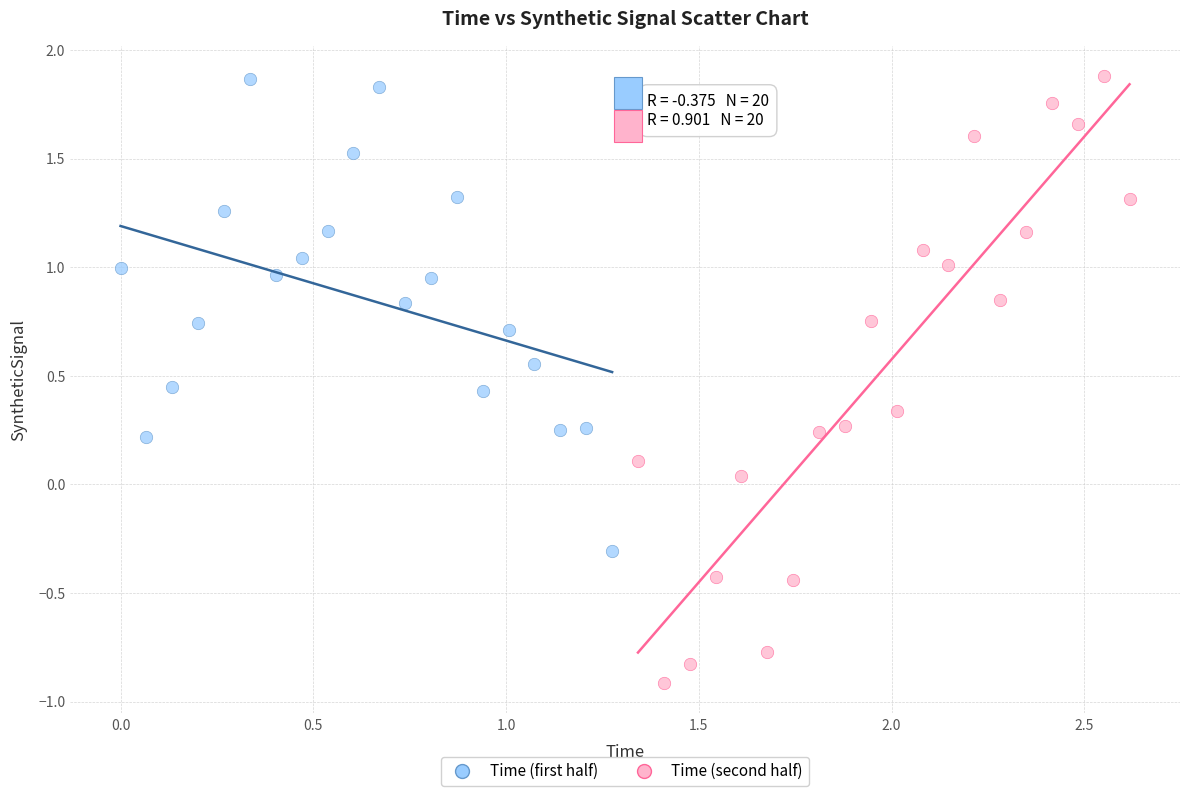

Which series contains the lowest Y value?

Time (second half)